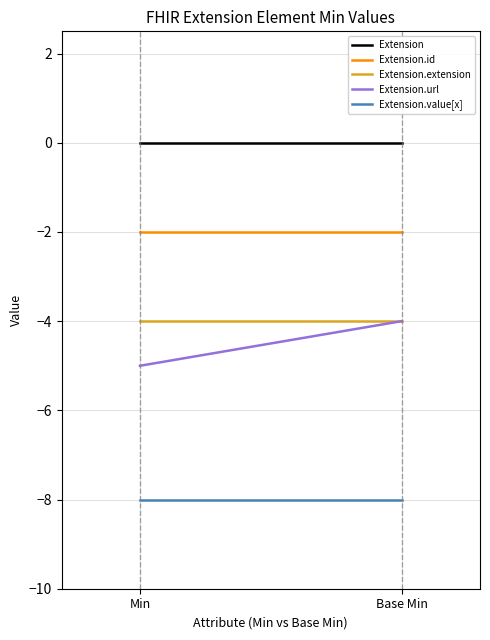

Is it true that Extension.value[x] equals -8 at Min?

True